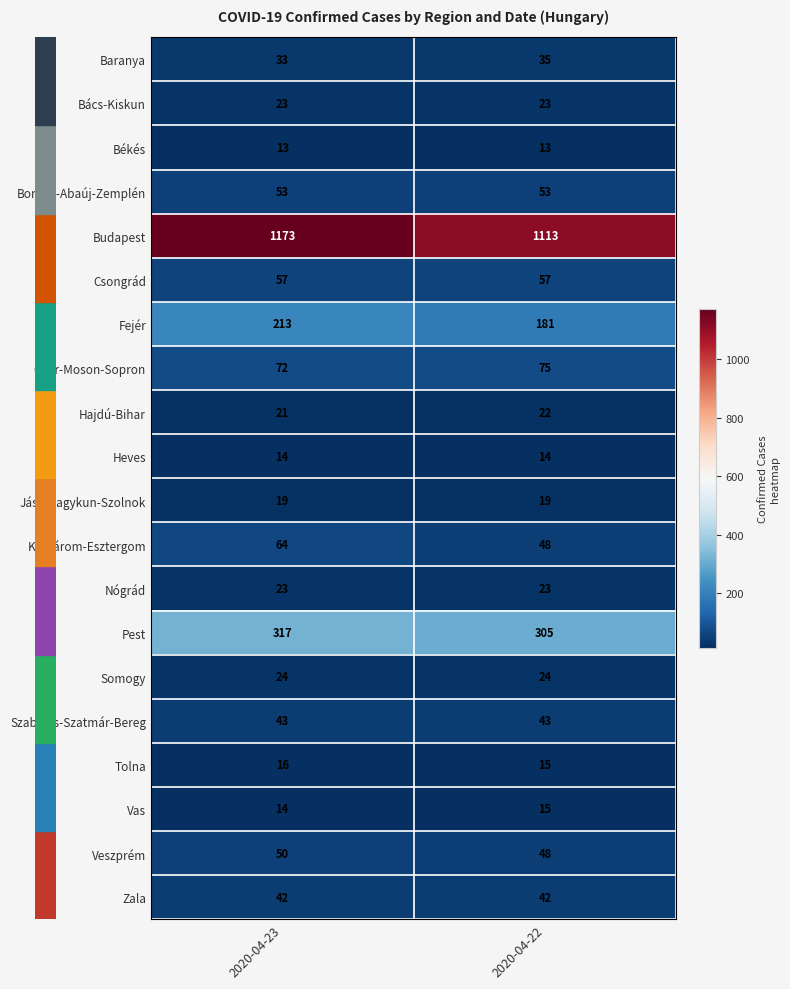

True or false: Békés has a value of 5 at 2020-04-22.

False